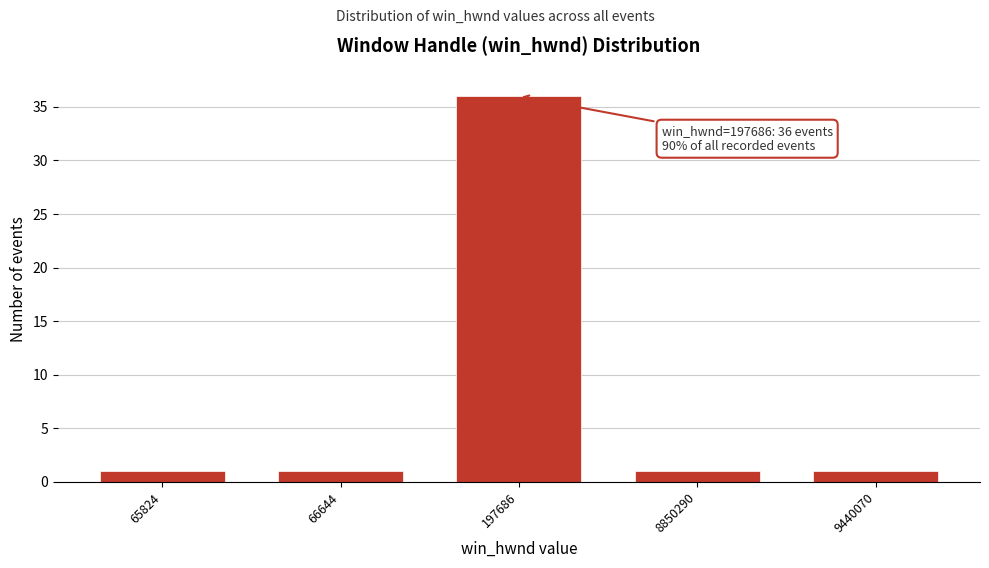

Reading right to left, transcribe all the data shown in this chart.

9440070=1	8850290=1	197686=36	66644=1	65824=1